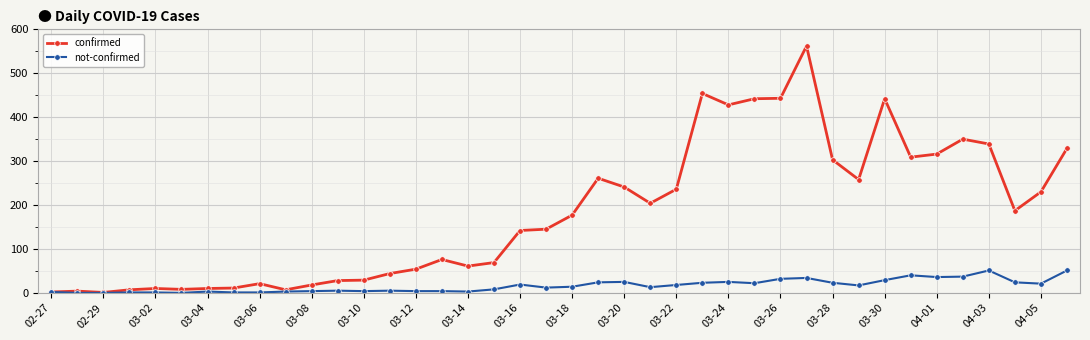

What are all the series names shown in the legend?

confirmed, not-confirmed